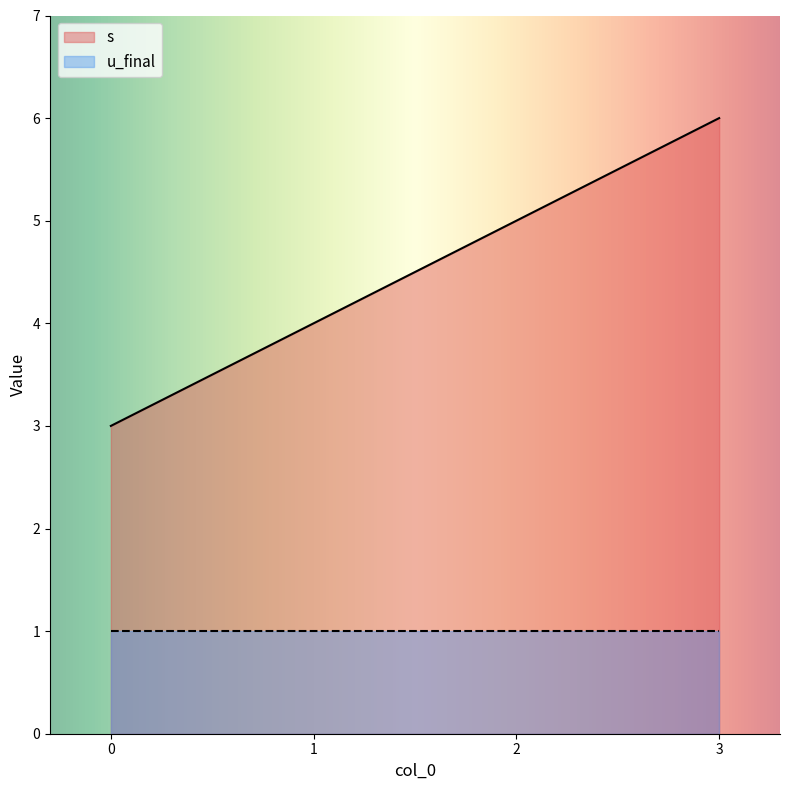

What is the average value?

4